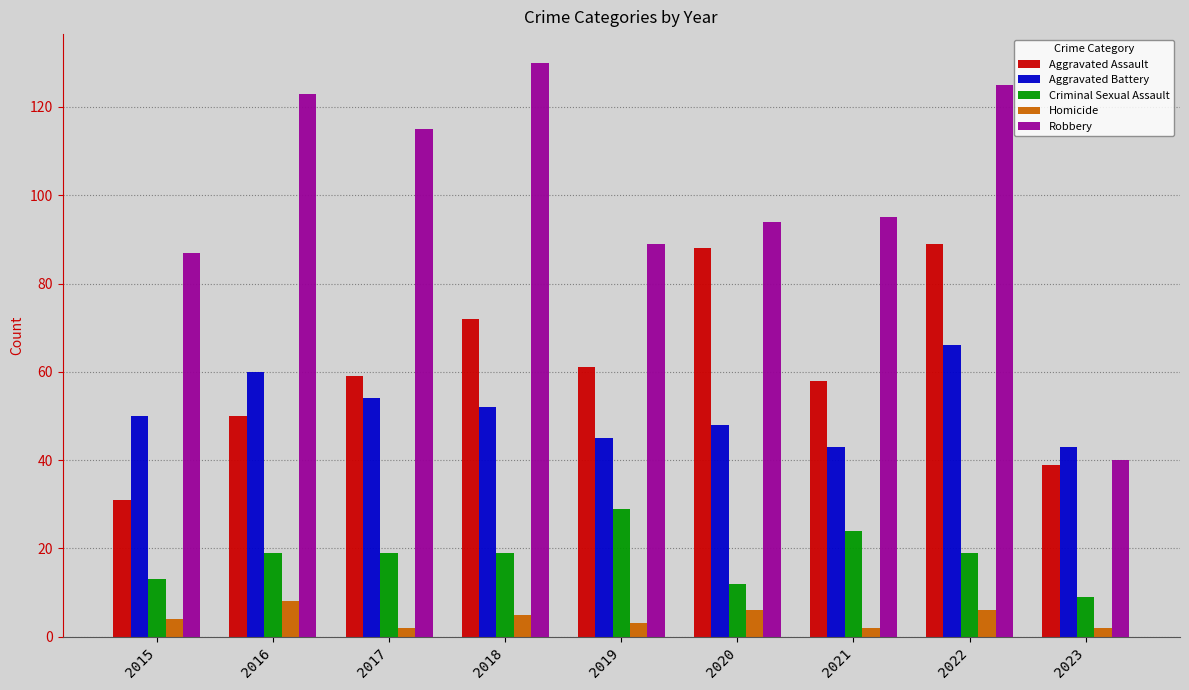

How many categories are shown in the chart?

9